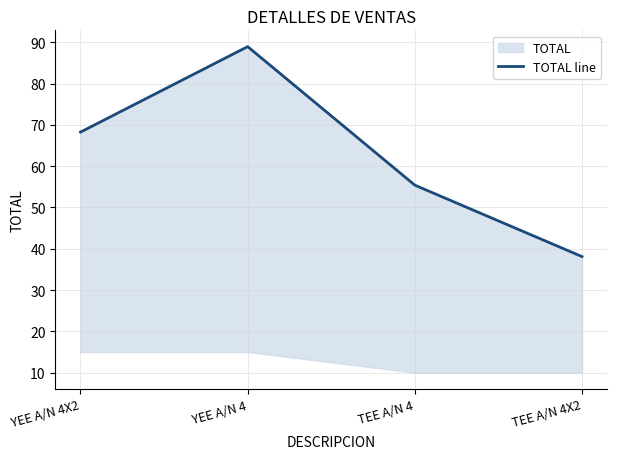

What is the greatest value displayed?

89.0